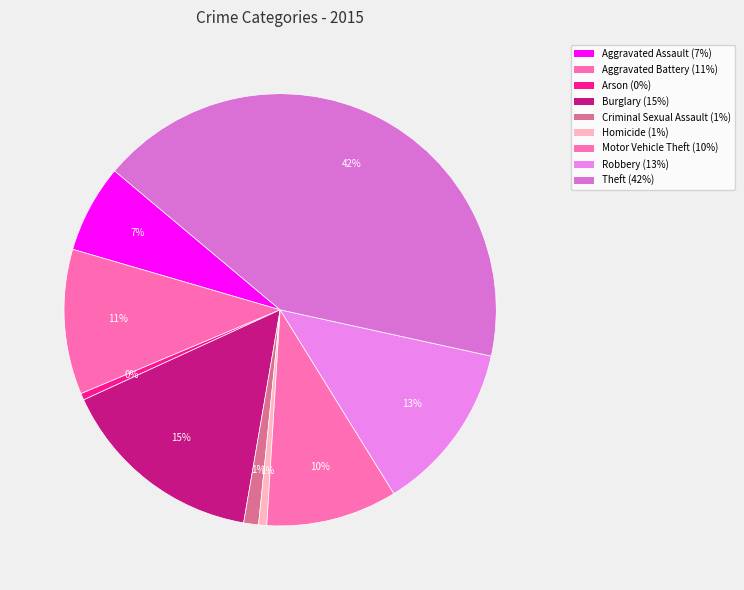

How much of the chart is everything except Arson?

99.5%